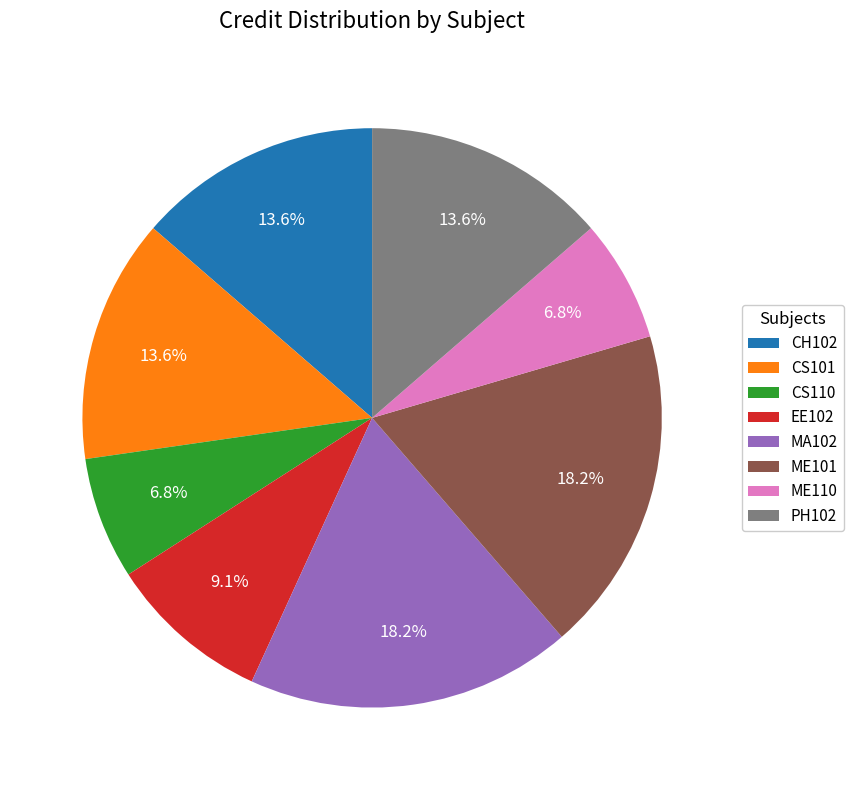

Does PH102 represent more than half of the total?

No